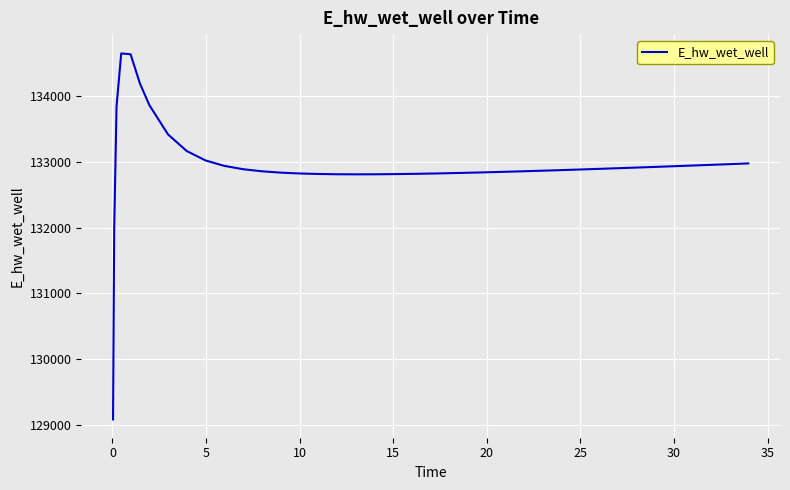

What is the maximum value shown in the chart?

134652.5